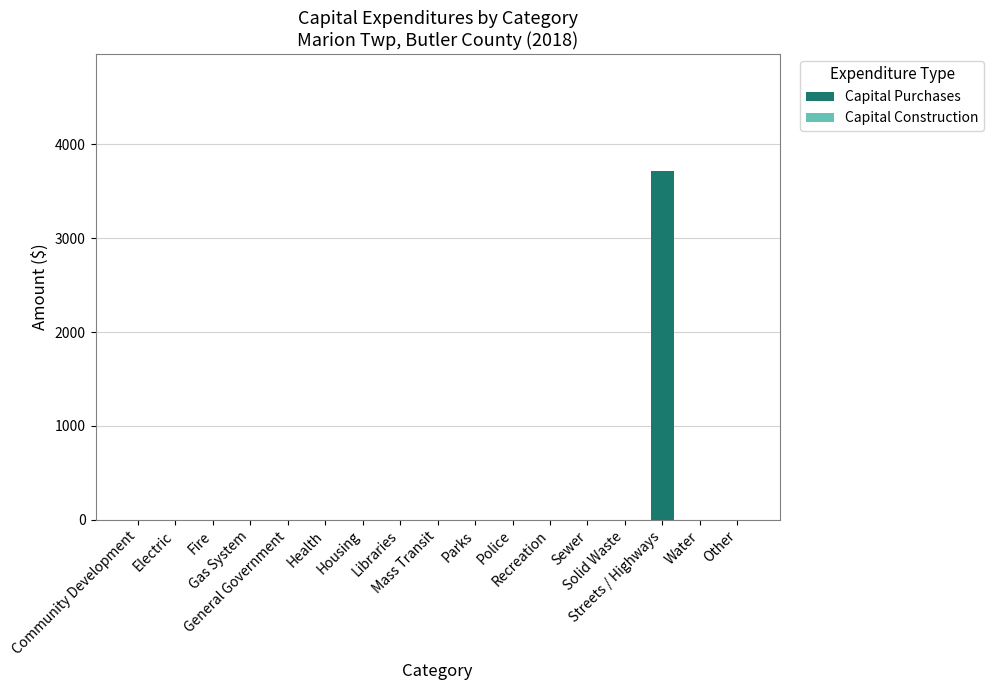

What is the maximum value shown in the chart?

3719